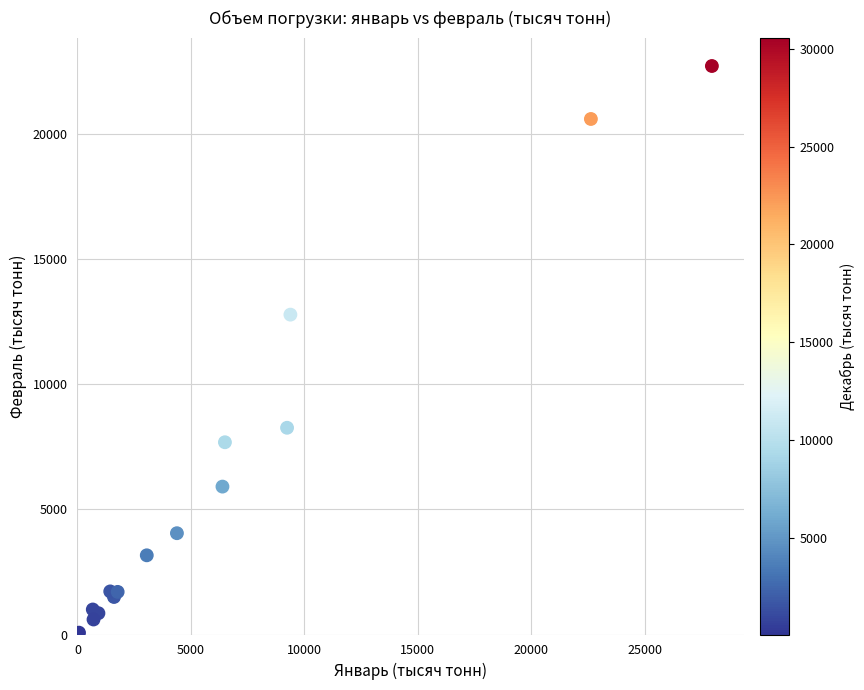

What Y value in the scatter plot is closest to 11383?

12788